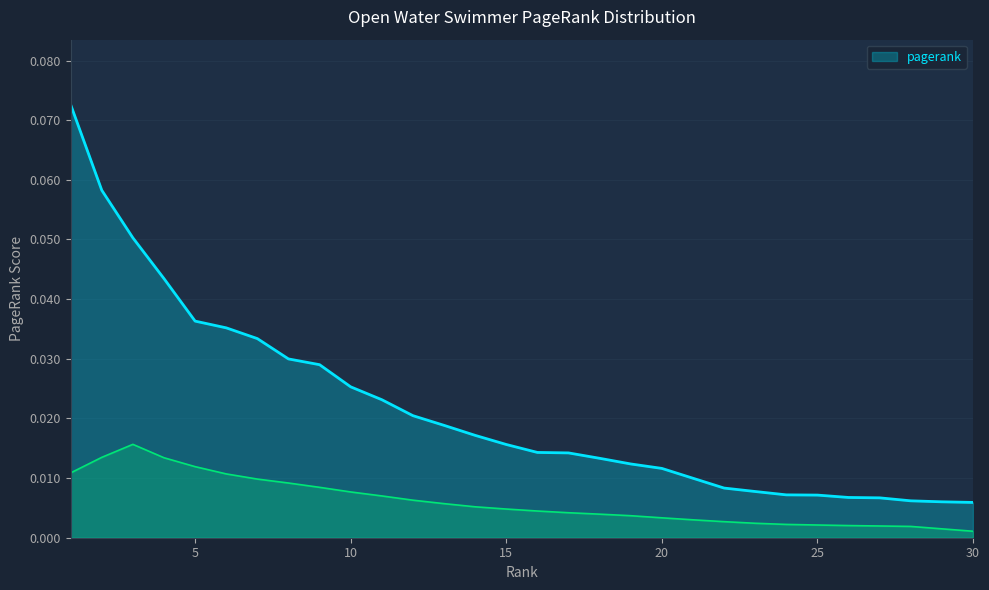

List the labels in order of value, largest first.

1, 2, 3, 4, 5, 6, 7, 8, 9, 10, 11, 12, 13, 14, 15, 16, 17, 18, 19, 20, 21, 22, 23, 24, 25, 26, 27, 28, 29, 30